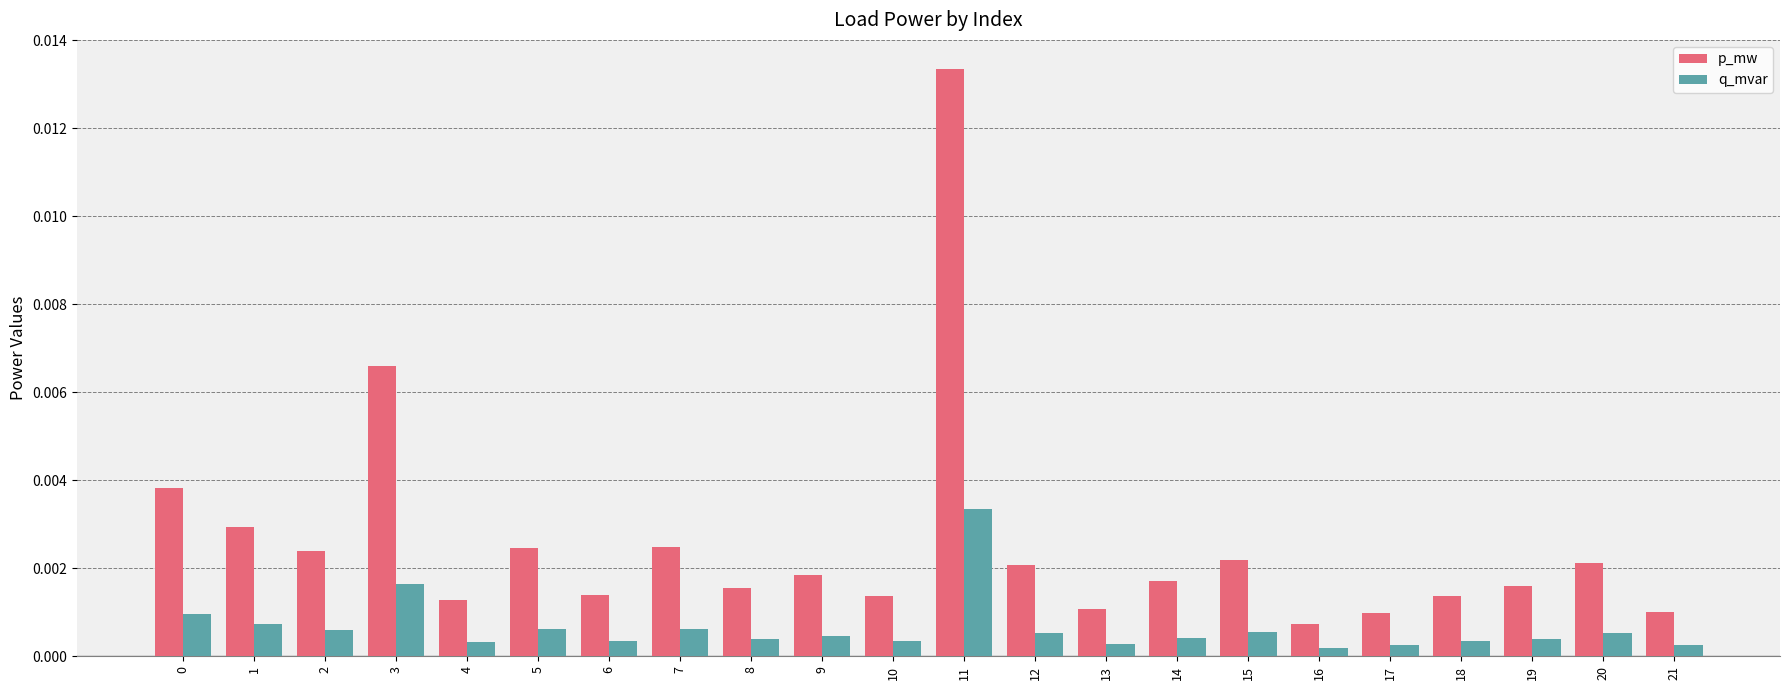

Which series has the largest range (max minus min)?

p_mw